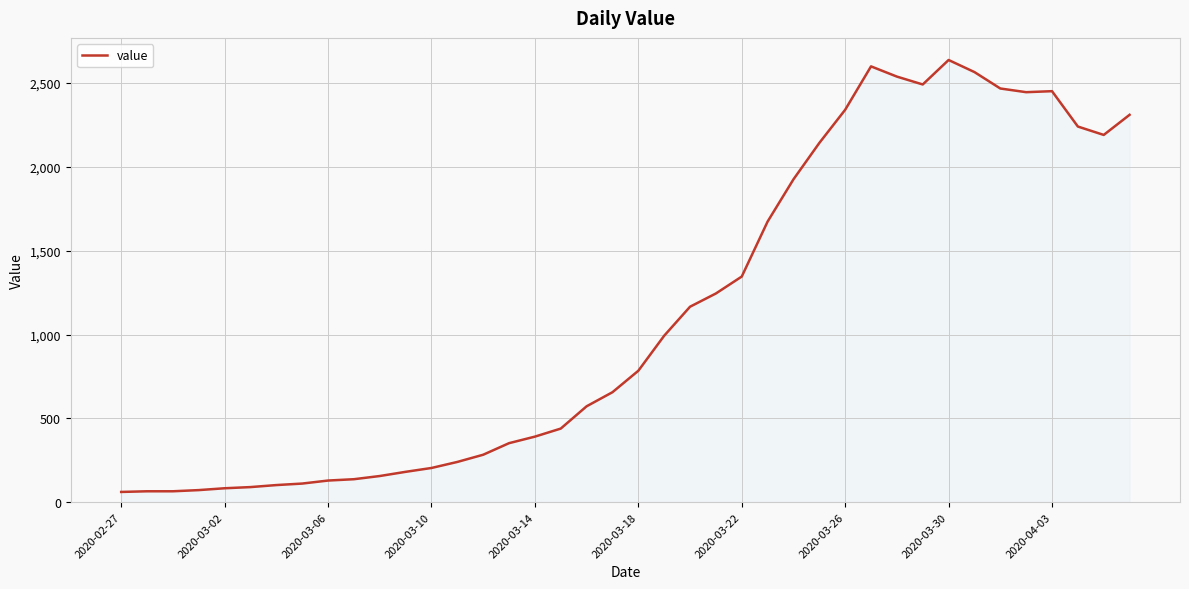

What is the difference between the maximum and minimum values?

2577